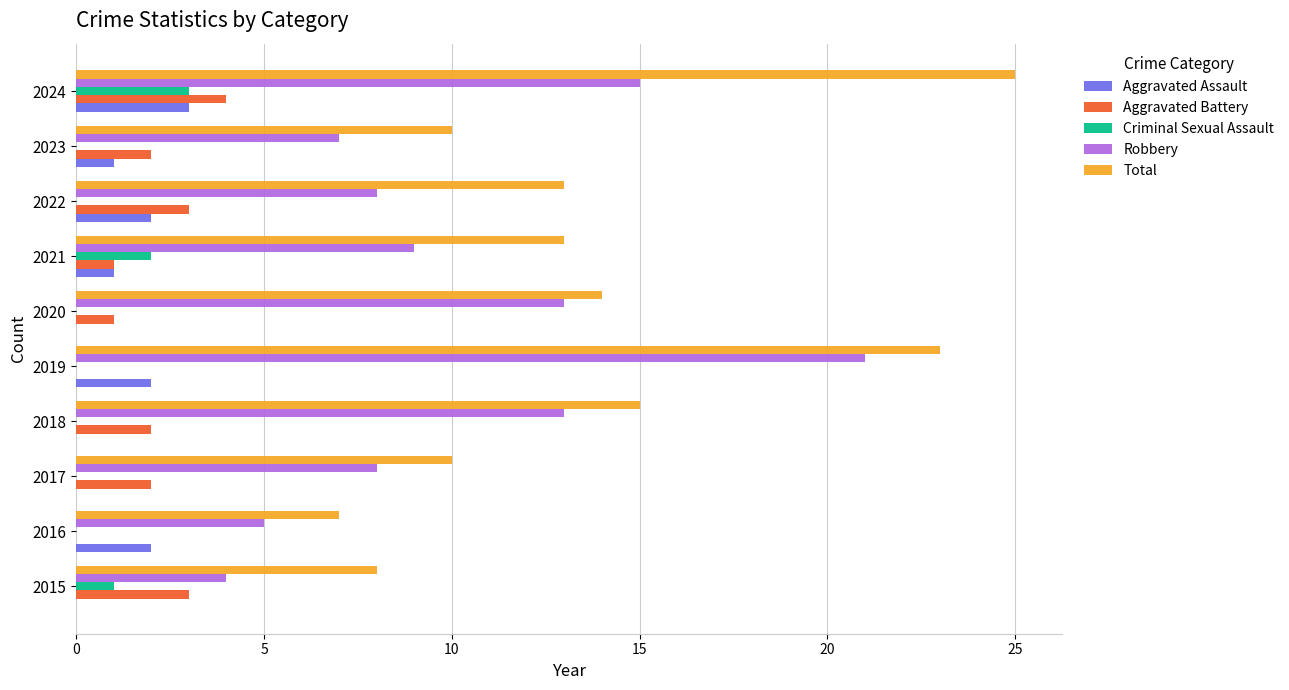

At which category does the chart reach its peak across all series?

2024